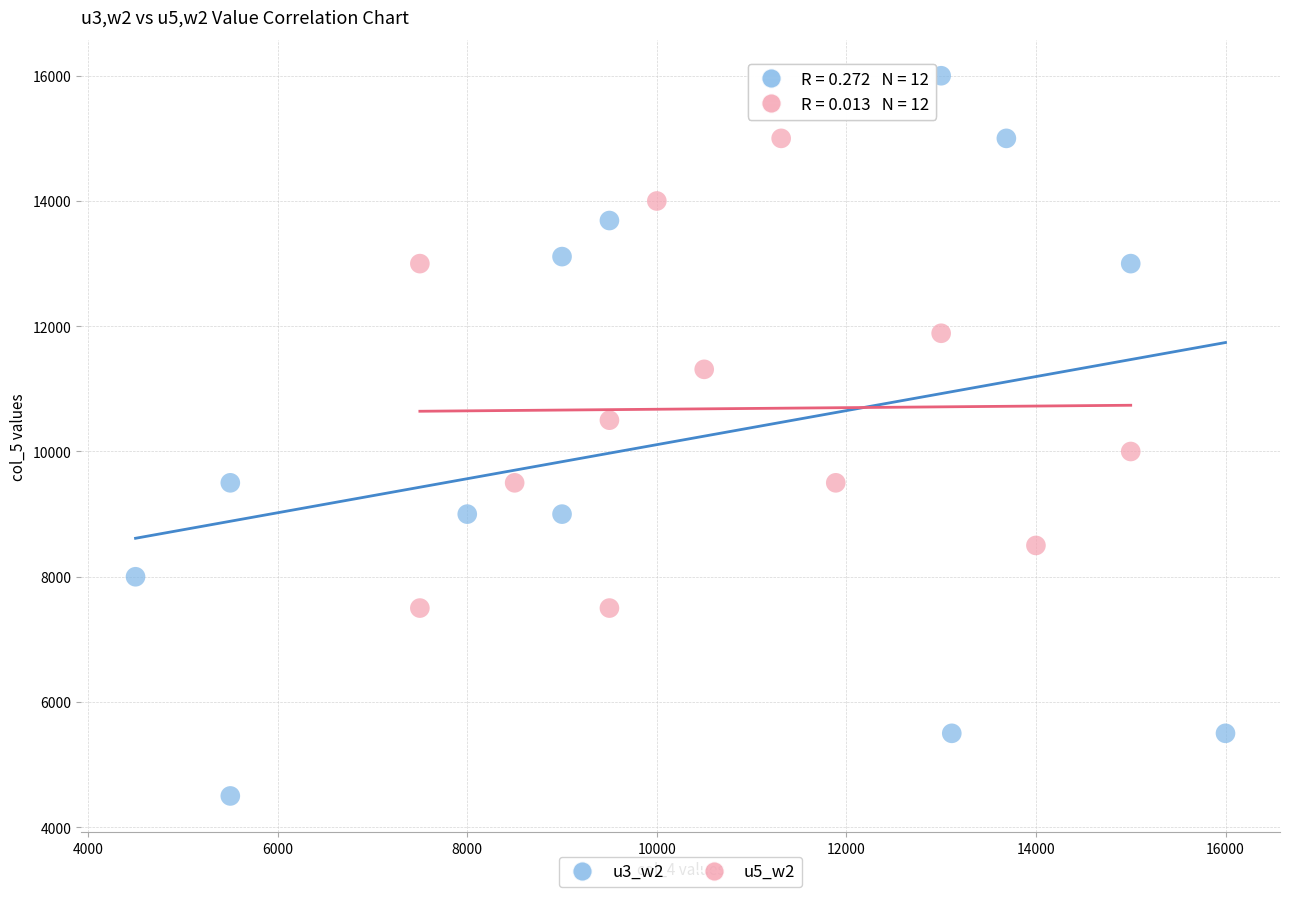

Which series contains the highest Y value?

u3_w2